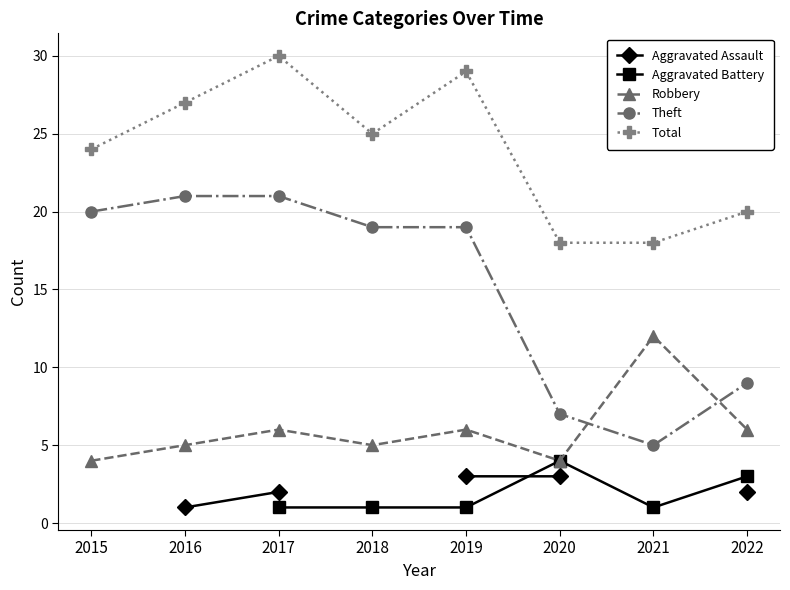

At which label does Robbery first exceed 6?

2021